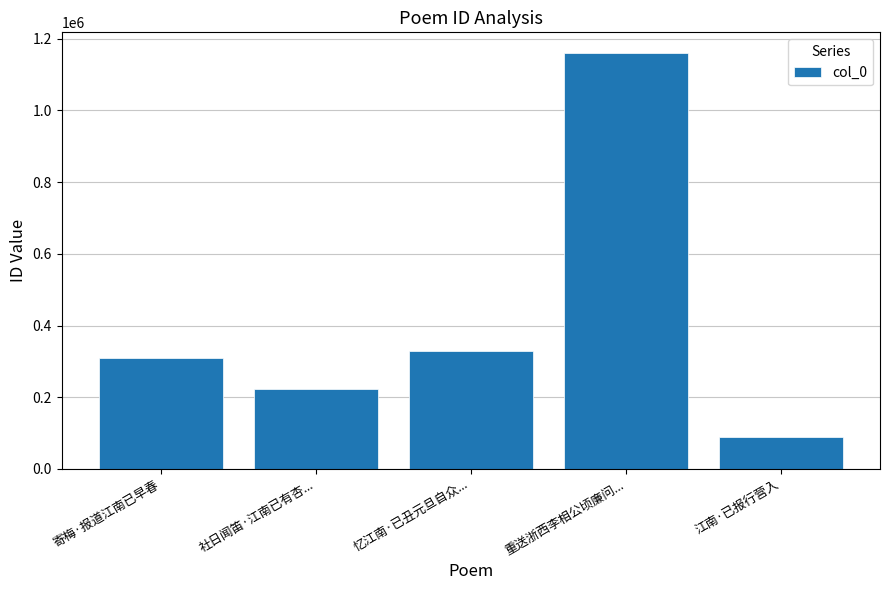

What is the sum of all values?

2108231